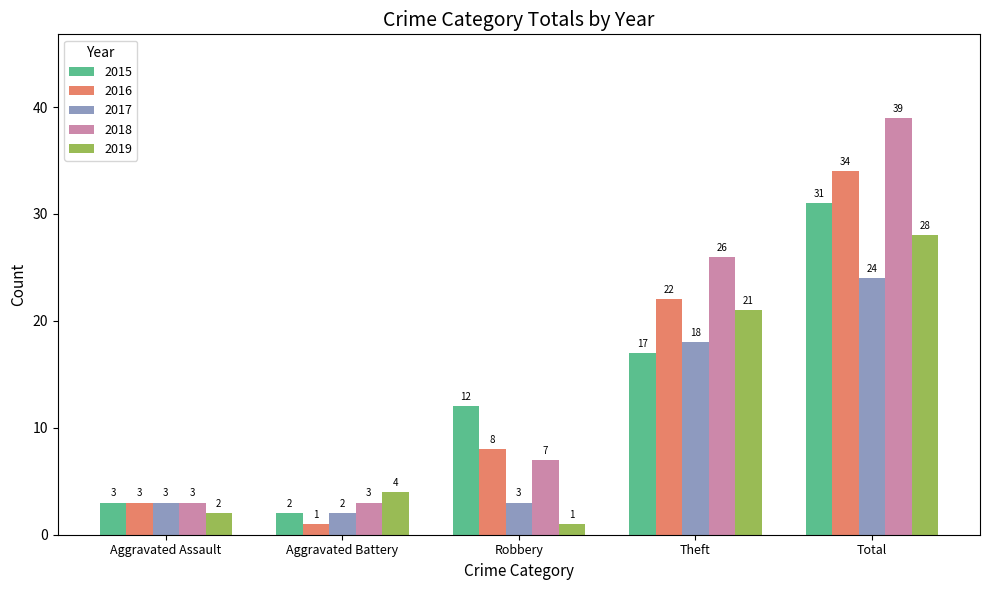

What is the value of the 2016 bar at the 2nd from the left?

1